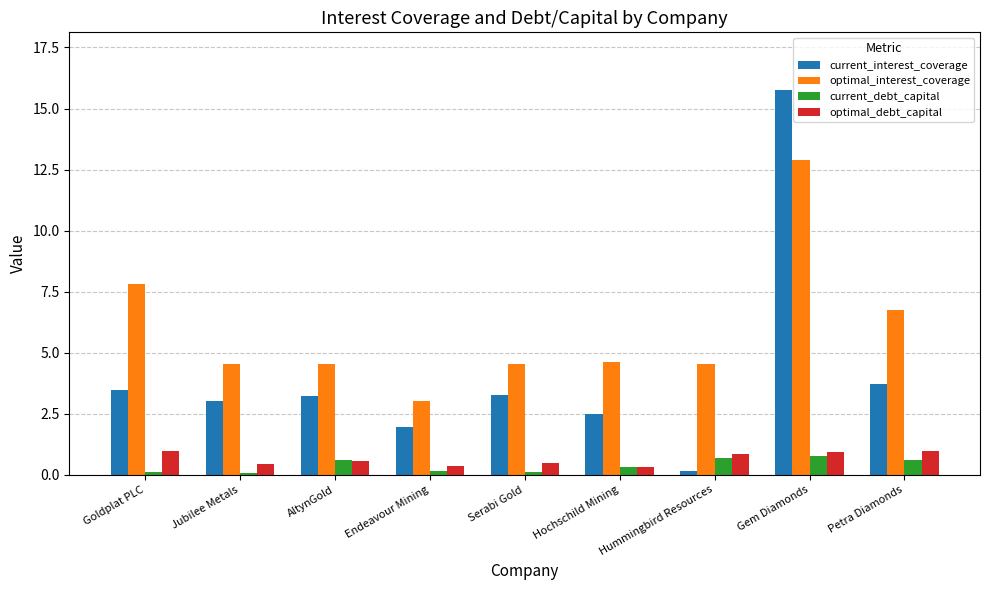

What are all the series names shown in the legend?

current_interest_coverage, optimal_interest_coverage, current_debt_capital, optimal_debt_capital